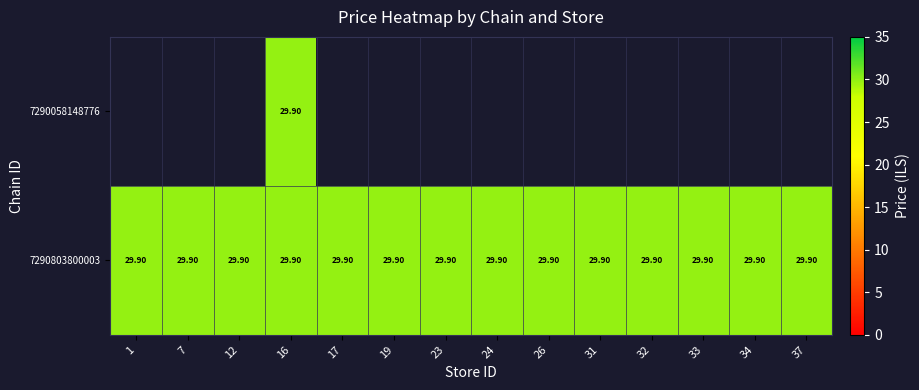

At which category is the sum across all series the highest?

16